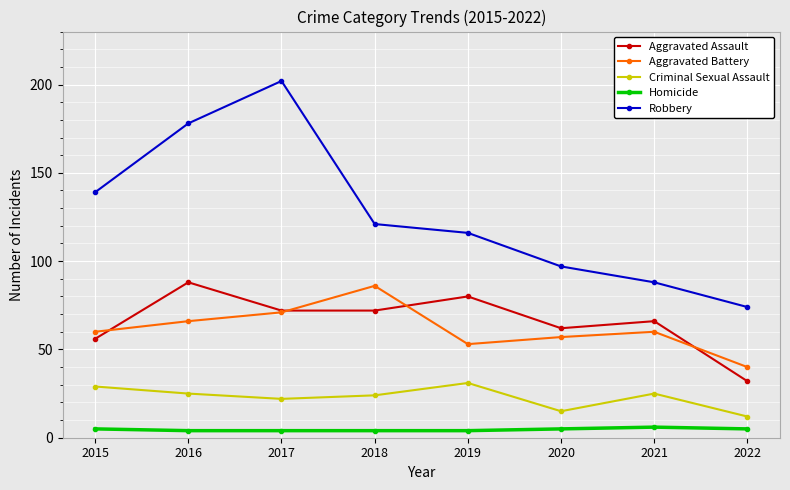

List the series in order of their peak value, lowest first.

Homicide, Criminal Sexual Assault, Aggravated Battery, Aggravated Assault, Robbery